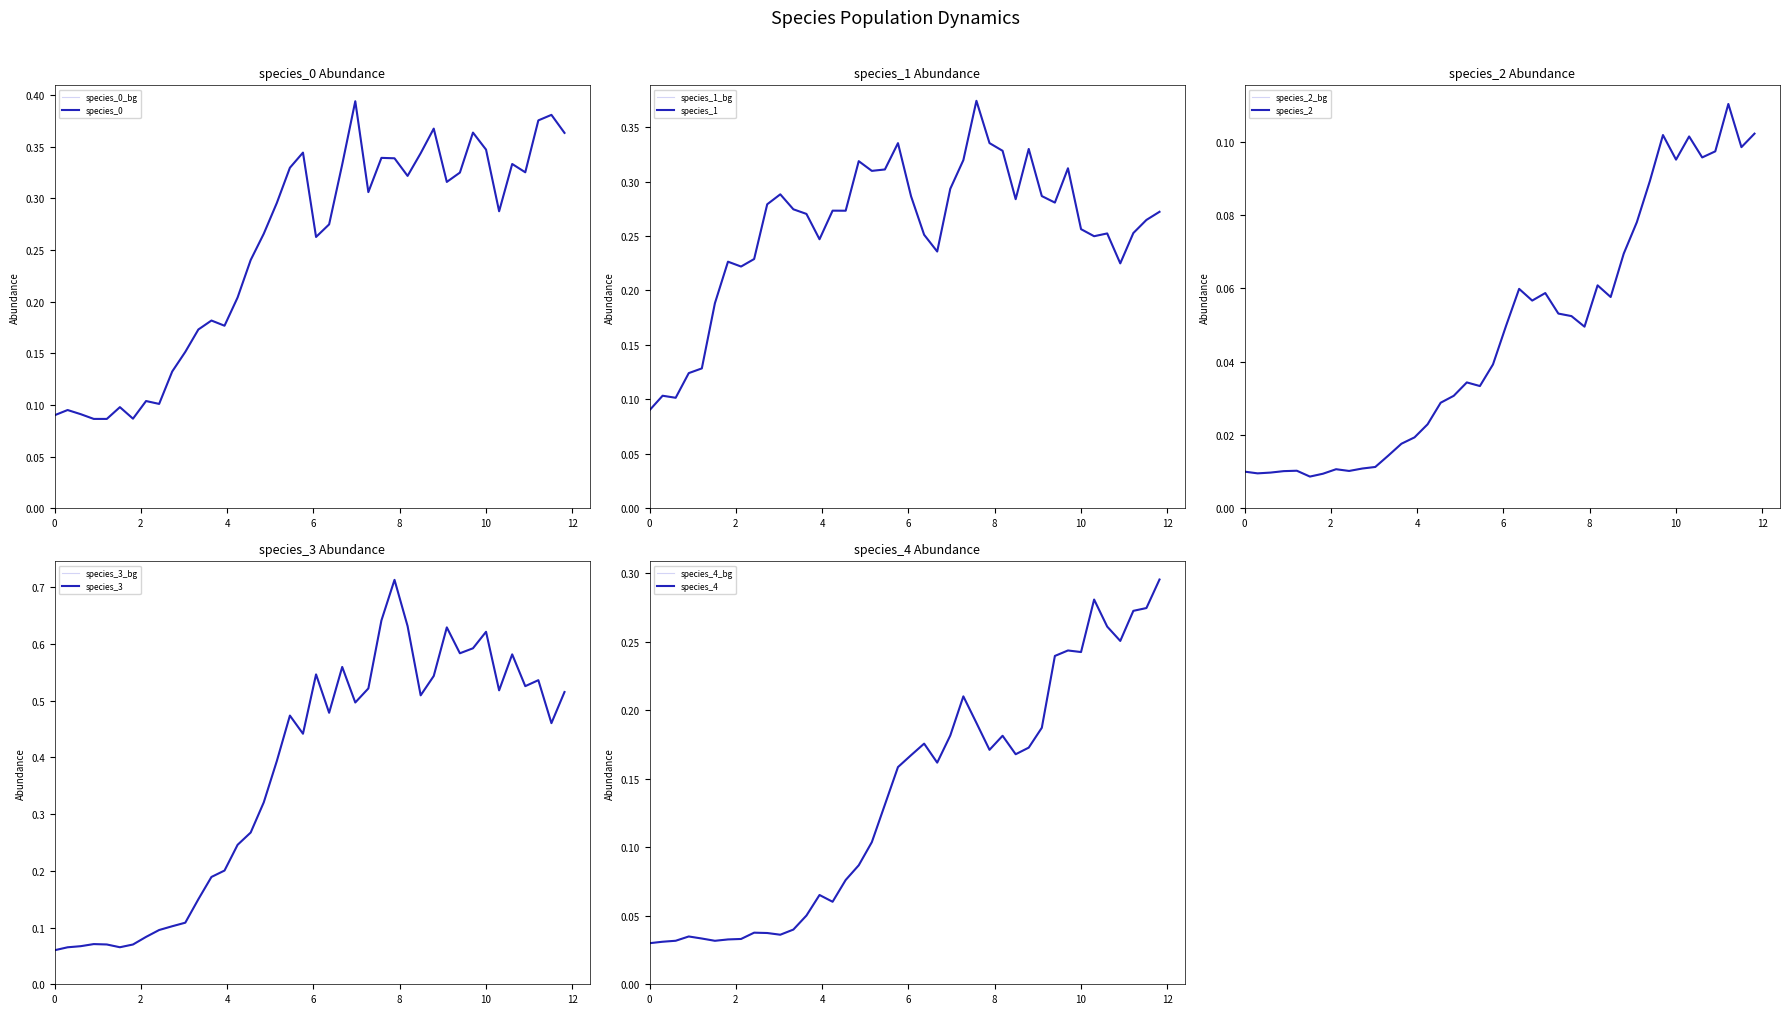

Is it true that species_1 equals 0.1 at 27?

False